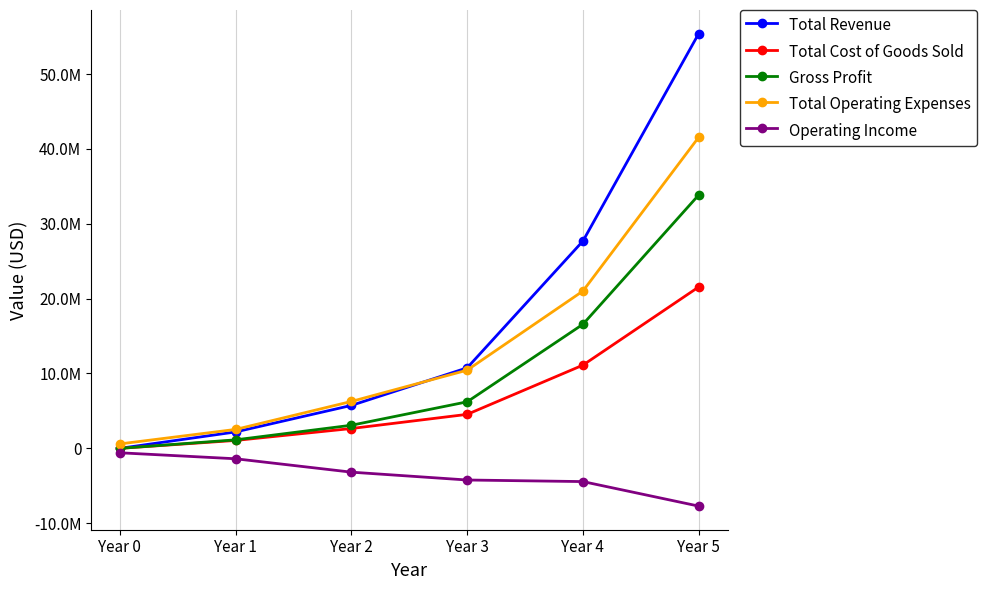

Which series has the widest spread of values?

Total Revenue